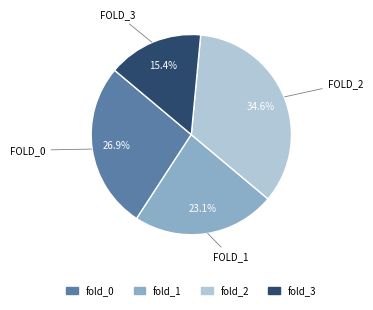

What is the ratio of the value at fold_2 to the value at fold_3?

2.2